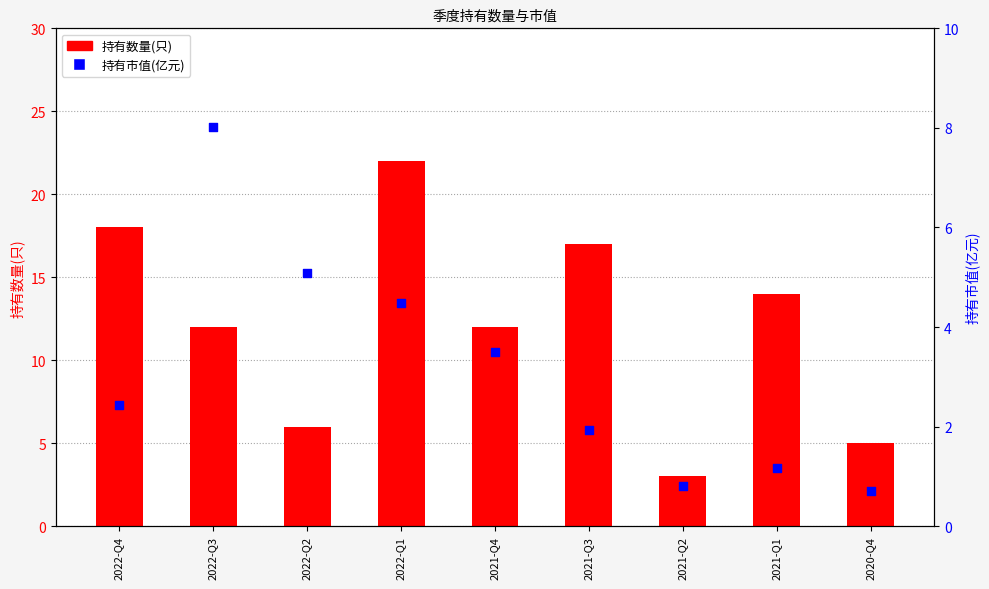

What is the total value across all series at 2021-Q1?

15.2